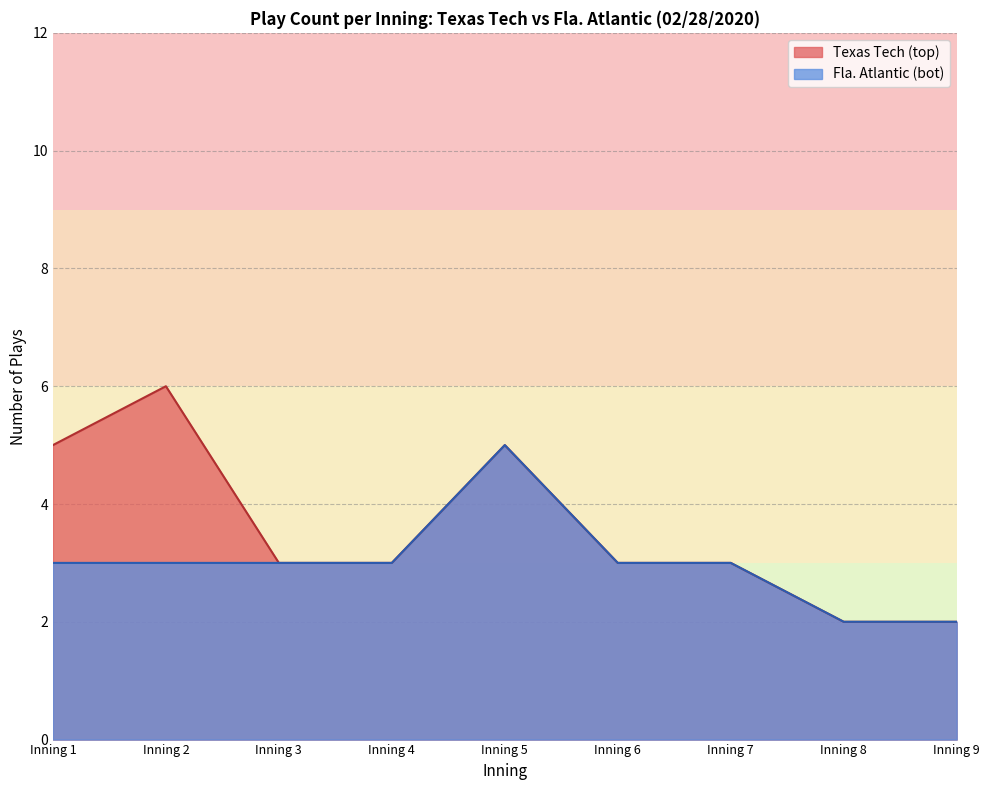

What is the average value of the Texas Tech plays series?

4